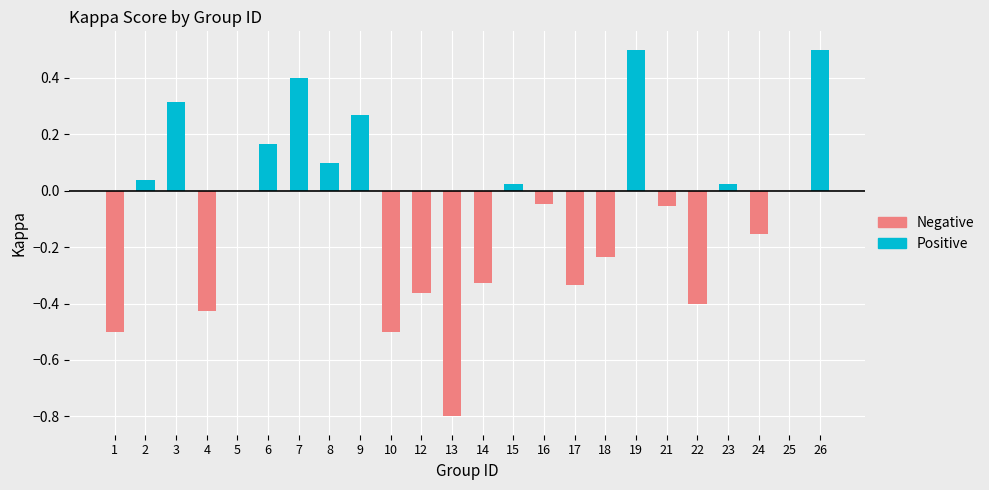

What is the greatest value displayed?

0.5